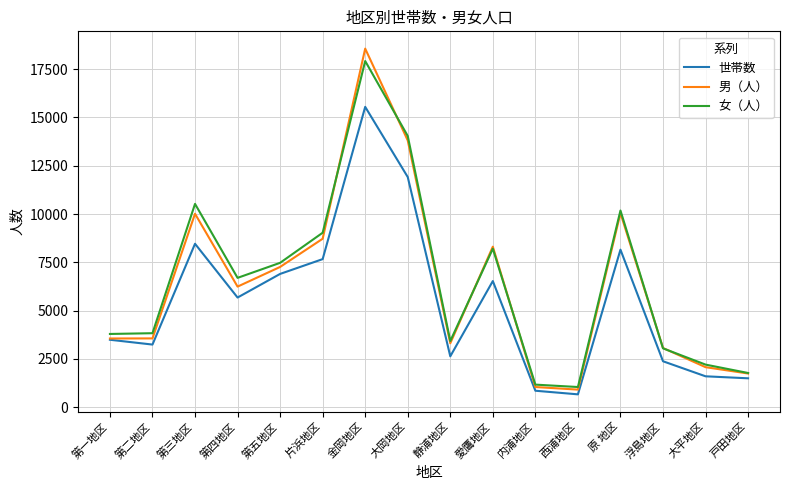

What is the approximate value of 男（人） at 戸田地区?

1747